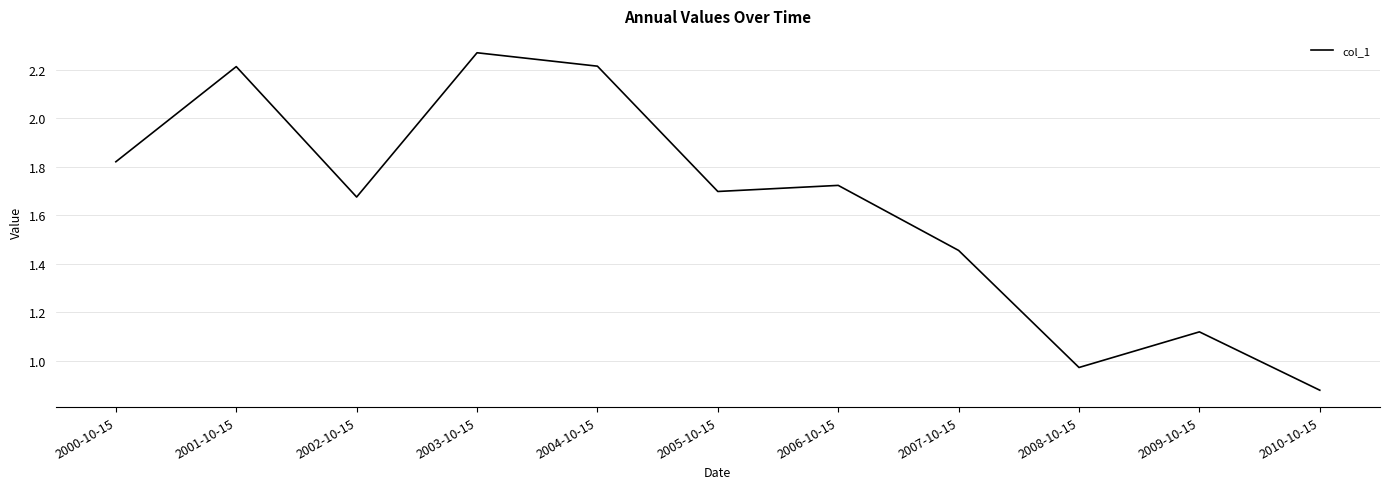

What is the approximate value at 2004-10-15?

2.2